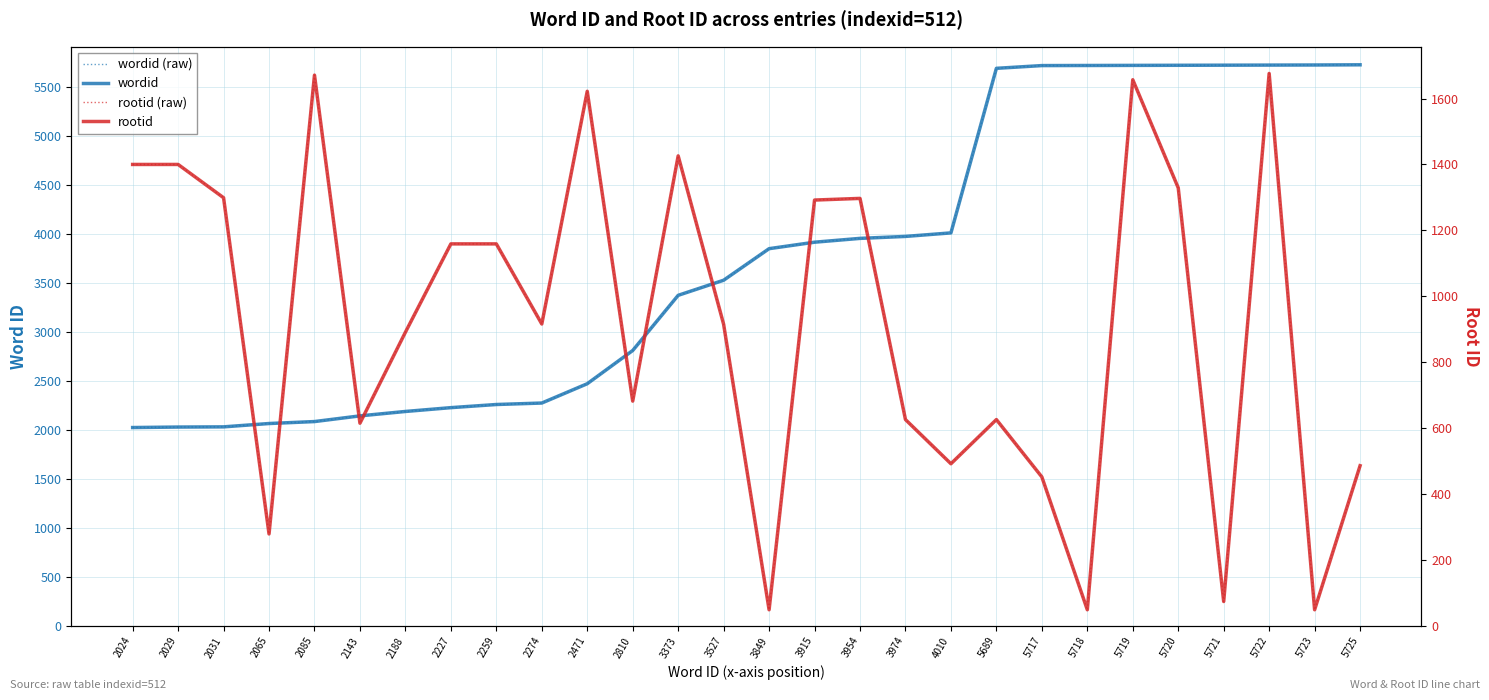

True or false: wordid (raw) has more than 1 interior local peaks.

False